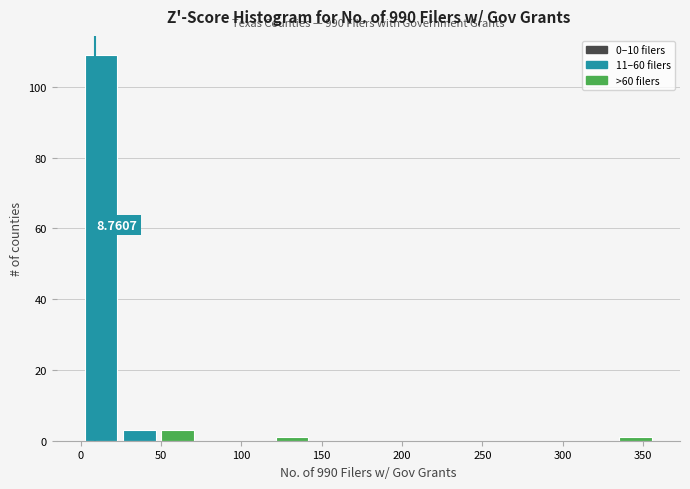

Which range on the x-axis has the tallest bar?

0 to 25